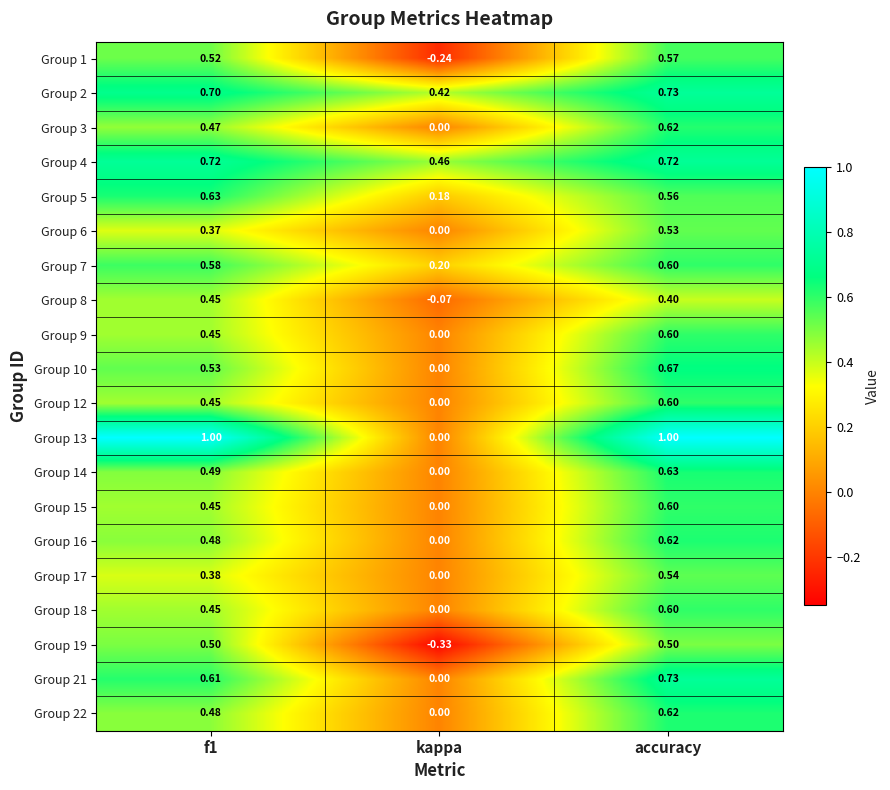

Where is Group 4 nearest to the value 0?

kappa